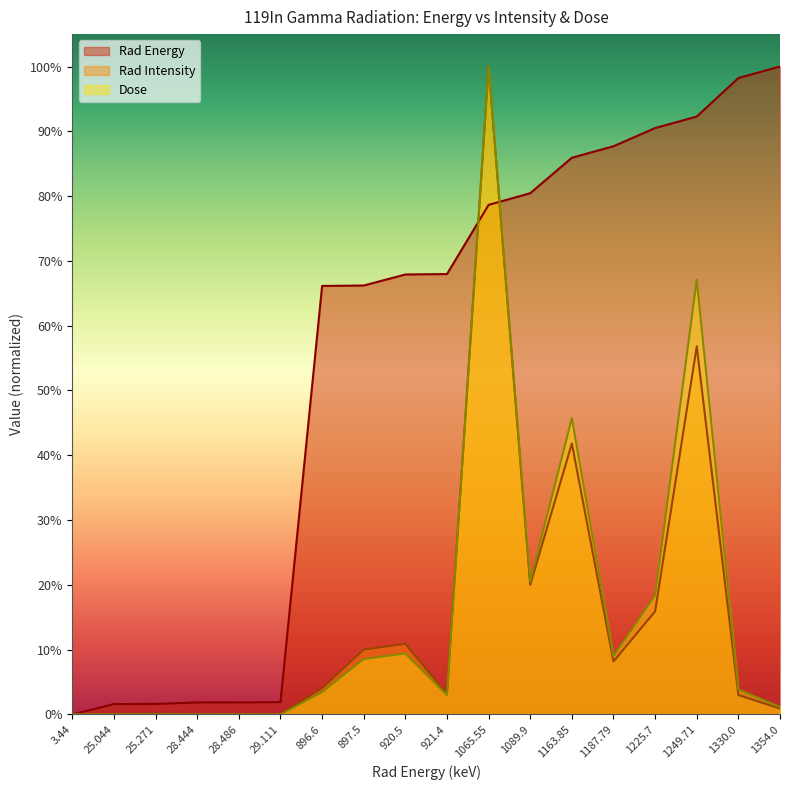

Reading left to right, transcribe all the data shown in this chart.

Rad Energy: 0.0	0.0	0.0	0.0	0.0	0.0	0.7	0.7	0.7	0.7	0.8	0.8	0.9	0.9	0.9	0.9	1.0	1.0
Rad Intensity: 0.0	0.0	0.0	0.0	0.0	0.0	0.0	0.1	0.1	0.0	1.0	0.2	0.4	0.1	0.2	0.6	0.0	0.0
Dose: 0.0	0.0	0.0	0.0	0.0	0.0	0.0	0.1	0.1	0.0	1.0	0.2	0.5	0.1	0.2	0.7	0.0	0.0